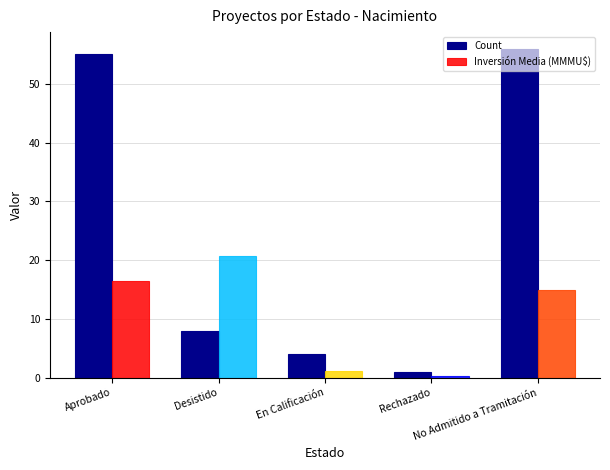

At which label does Count reach its minimum?

Rechazado